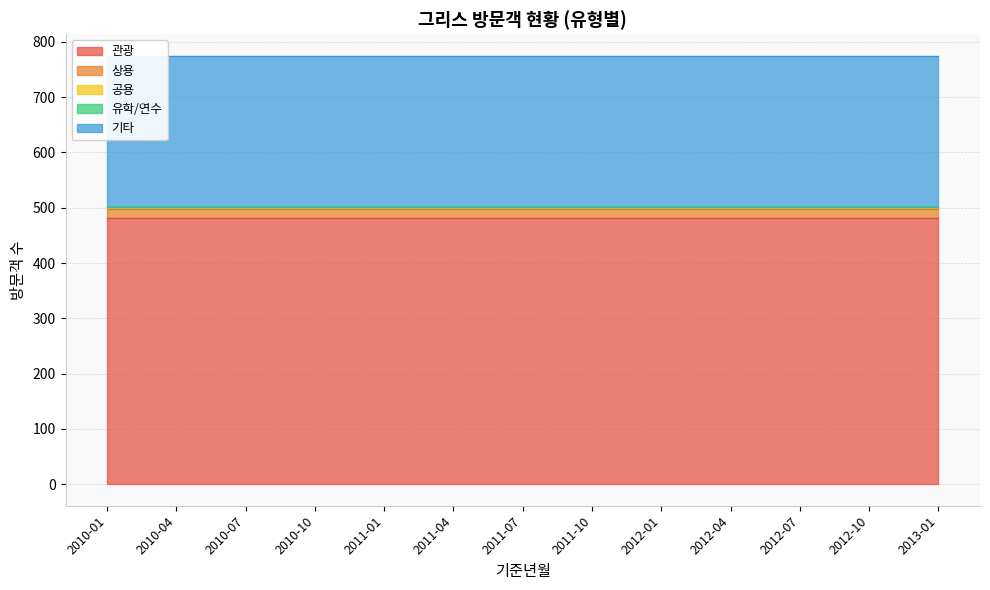

What position from the left is 2013-01?

13